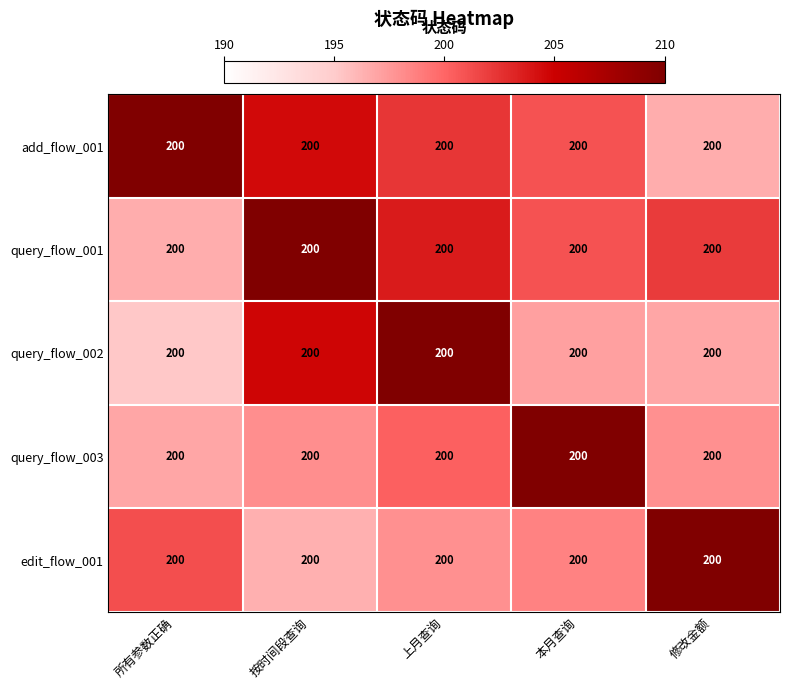

Between 上月查询 and 修改金额, which is larger?

上月查询